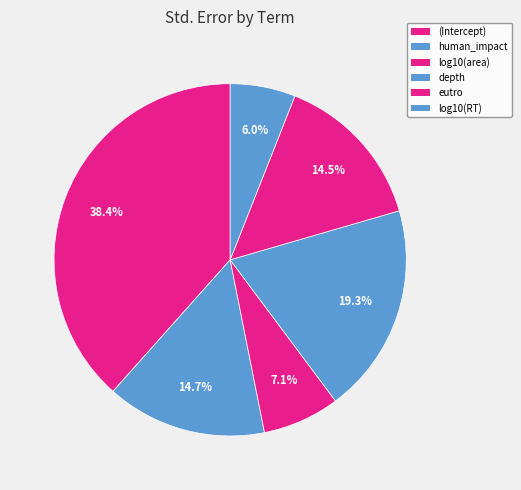

To the nearest percent, what is the combined percentage of depth and log10(RT)?

25%